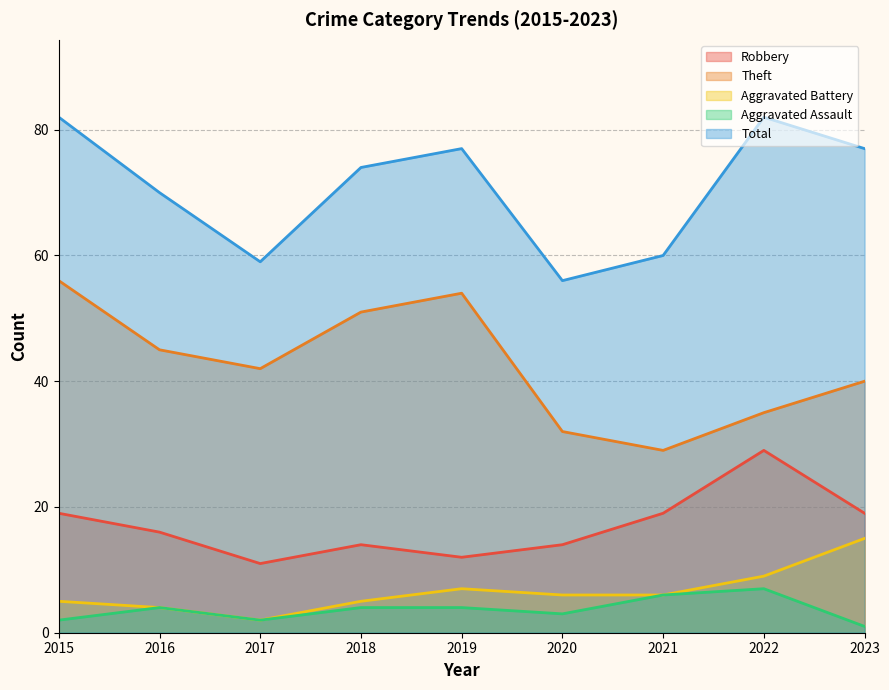

What is the total value across all series at 2023?

152